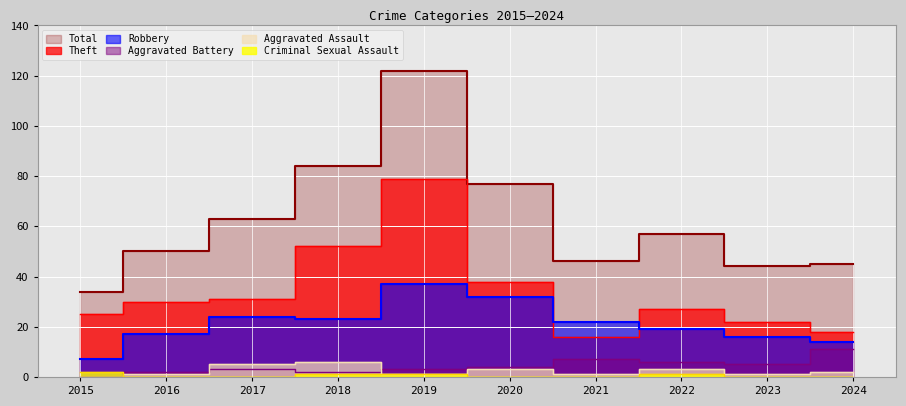

Reading left to right, what are all the values shown in this chart?

Theft: 2015=25	2016=30	2017=31	2018=52	2019=79	2020=38	2021=16	2022=27	2023=22	2024=18
Robbery: 2015=7	2016=17	2017=24	2018=23	2019=37	2020=32	2021=22	2022=19	2023=16	2024=14
Aggravated Battery: 2015=0	2016=2	2017=3	2018=2	2019=3	2020=4	2021=7	2022=6	2023=5	2024=11
Aggravated Assault: 2015=0	2016=1	2017=5	2018=6	2019=1	2020=3	2021=1	2022=3	2023=1	2024=2
Criminal Sexual Assault: 2015=2	2016=0	2017=0	2018=1	2019=1	2020=0	2021=0	2022=1	2023=0	2024=0
Total: 2015=34	2016=50	2017=63	2018=84	2019=122	2020=77	2021=46	2022=57	2023=44	2024=45